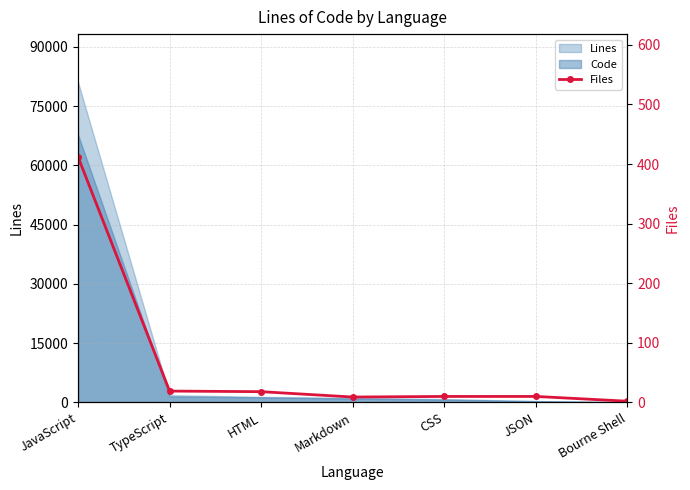

What position from the left is JavaScript?

1